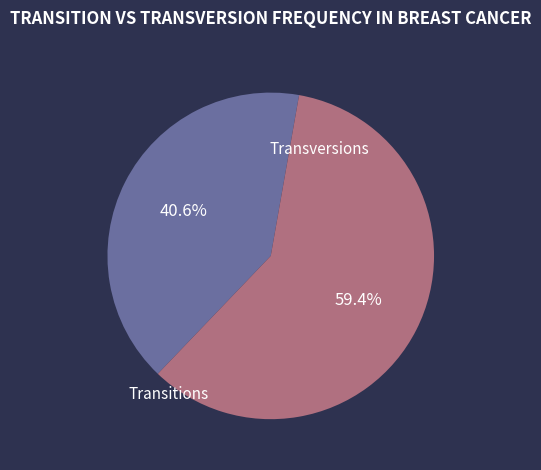

Which slice represents more than half of the pie?

Transversions